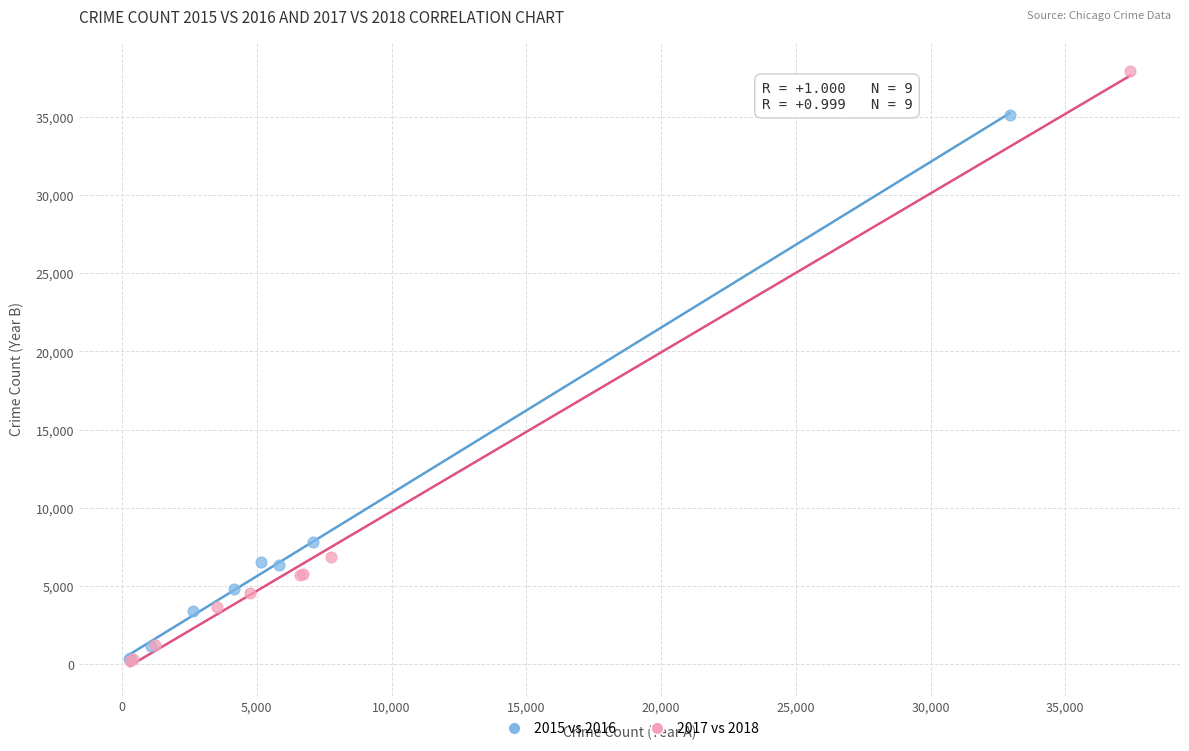

Which series reaches the maximum Y coordinate?

2017 vs 2018